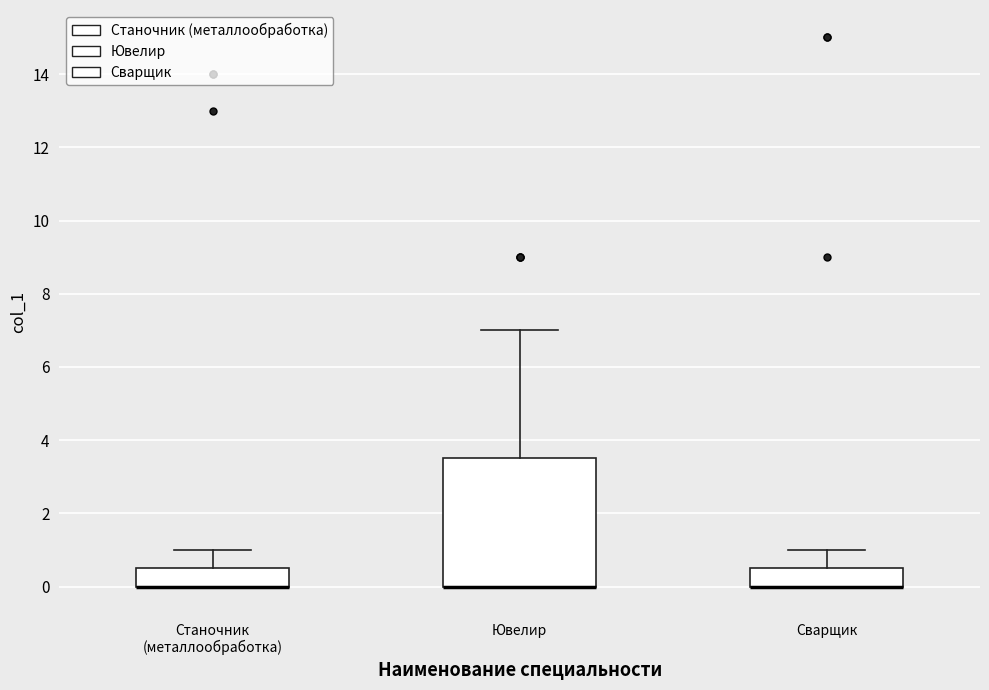

Reading left to right, read every box against the y-axis: the position of its median line, the range the box covers, and the ends of its whiskers. The values are not printed on the chart, so give them approximately, as read against the axis.

Станочник (металлообработка): median 0.0 (drawn on the box's lower edge), box 0.0 to 0.6, whiskers 0.0 to 1.0
Ювелир: median 0.0 (drawn on the box's lower edge), box 0.0 to 3.6, whiskers 0.0 to 7.0
Сварщик: median 0.0 (drawn on the box's lower edge), box 0.0 to 0.6, whiskers 0.0 to 1.0